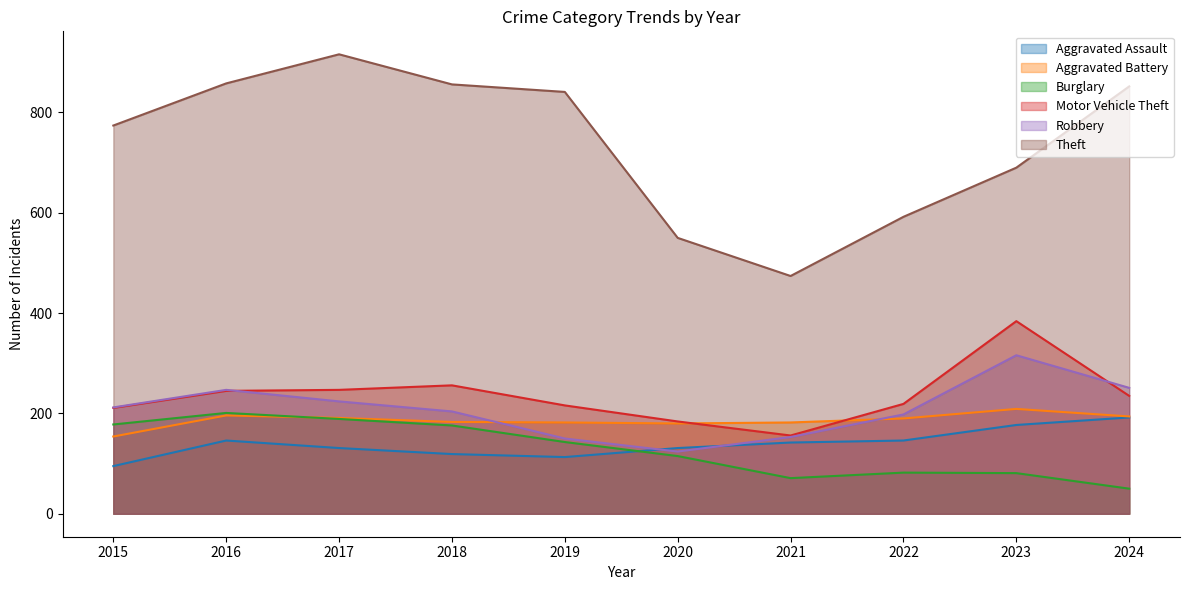

Where is the first local maximum for Aggravated Assault?

2016